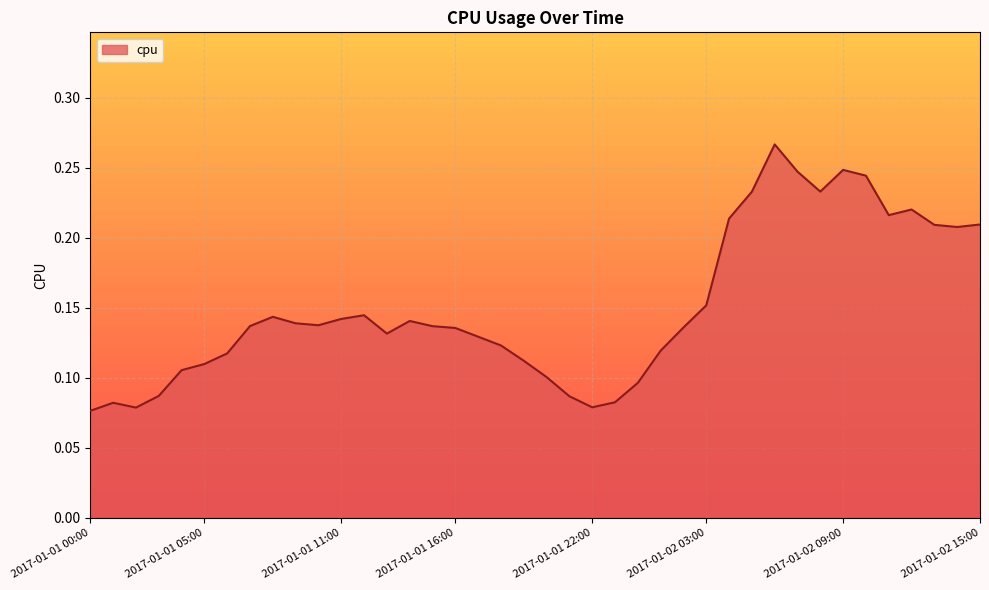

At which label is the value closest to 0?

2017-01-01 00:00